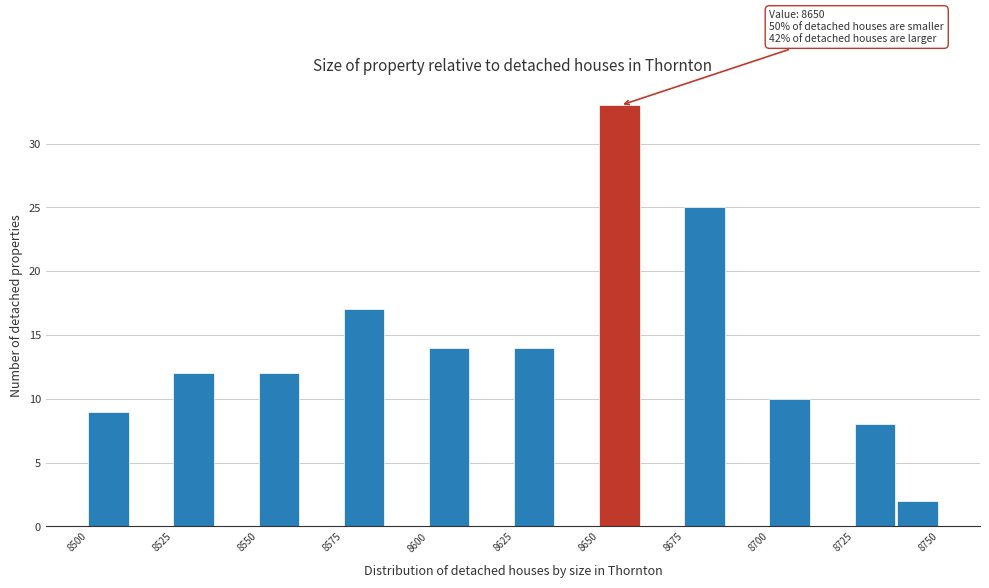

Read against the x-axis, roughly where is the centre of the tallest bar?

8655